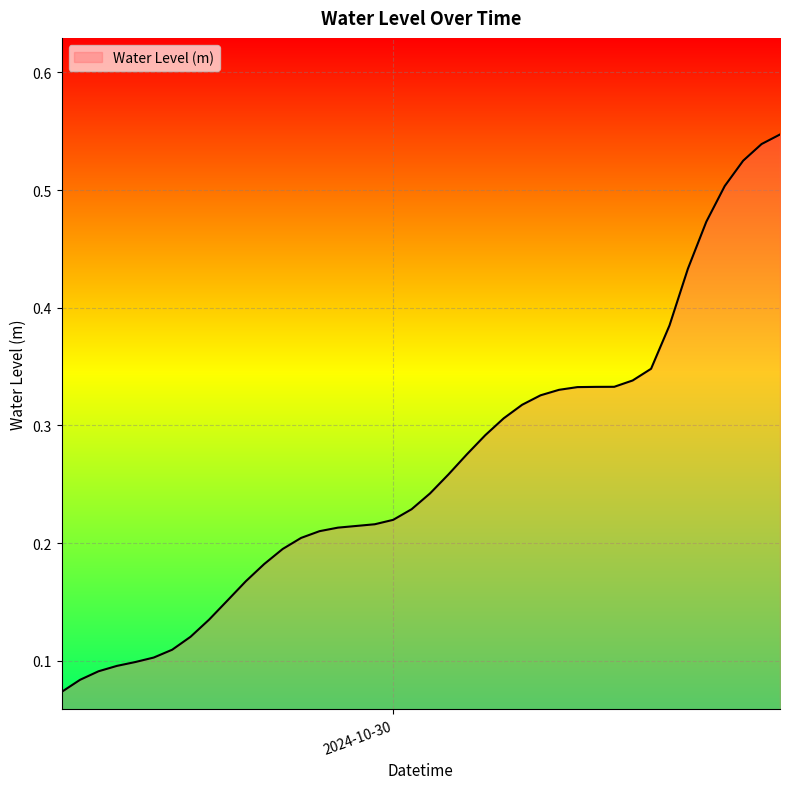

Rank the categories by value from highest to lowest.

2024-10-30 21:00:00, 2024-10-30 20:00:00, 2024-10-30 19:00:00, 2024-10-30 18:00:00, 2024-10-30 17:00:00, 2024-10-30 16:00:00, 2024-10-30 15:00:00, 2024-10-30 14:00:00, 2024-10-30 13:00:00, 2024-10-30 12:00:00, 2024-10-30 11:00:00, 2024-10-30 10:00:00, 2024-10-30 09:00:00, 2024-10-30 08:00:00, 2024-10-30 07:00:00, 2024-10-30 06:00:00, 2024-10-30 05:00:00, 2024-10-30 04:00:00, 2024-10-30 03:00:00, 2024-10-30 02:00:00, 2024-10-30 01:00:00, 2024-10-30 00:00:00, 2024-10-29 23:00:00, 2024-10-29 22:00:00, 2024-10-29 21:00:00, 2024-10-29 20:00:00, 2024-10-29 19:00:00, 2024-10-29 18:00:00, 2024-10-29 17:00:00, 2024-10-29 16:00:00, 2024-10-29 15:00:00, 2024-10-29 14:00:00, 2024-10-29 13:00:00, 2024-10-29 12:00:00, 2024-10-29 11:00:00, 2024-10-29 10:00:00, 2024-10-29 09:00:00, 2024-10-29 08:00:00, 2024-10-29 07:00:00, 2024-10-29 06:00:00